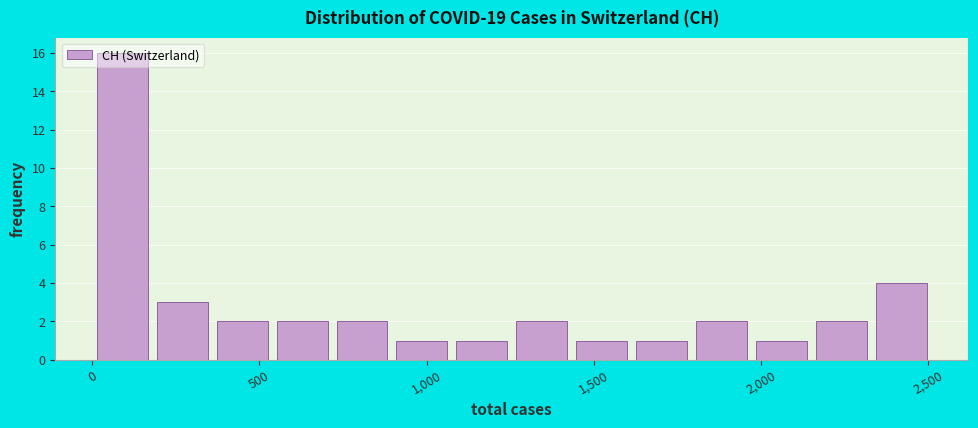

Around what value on the x-axis is the tallest bar? Give the approximate position of its centre, as read against the axis.

100